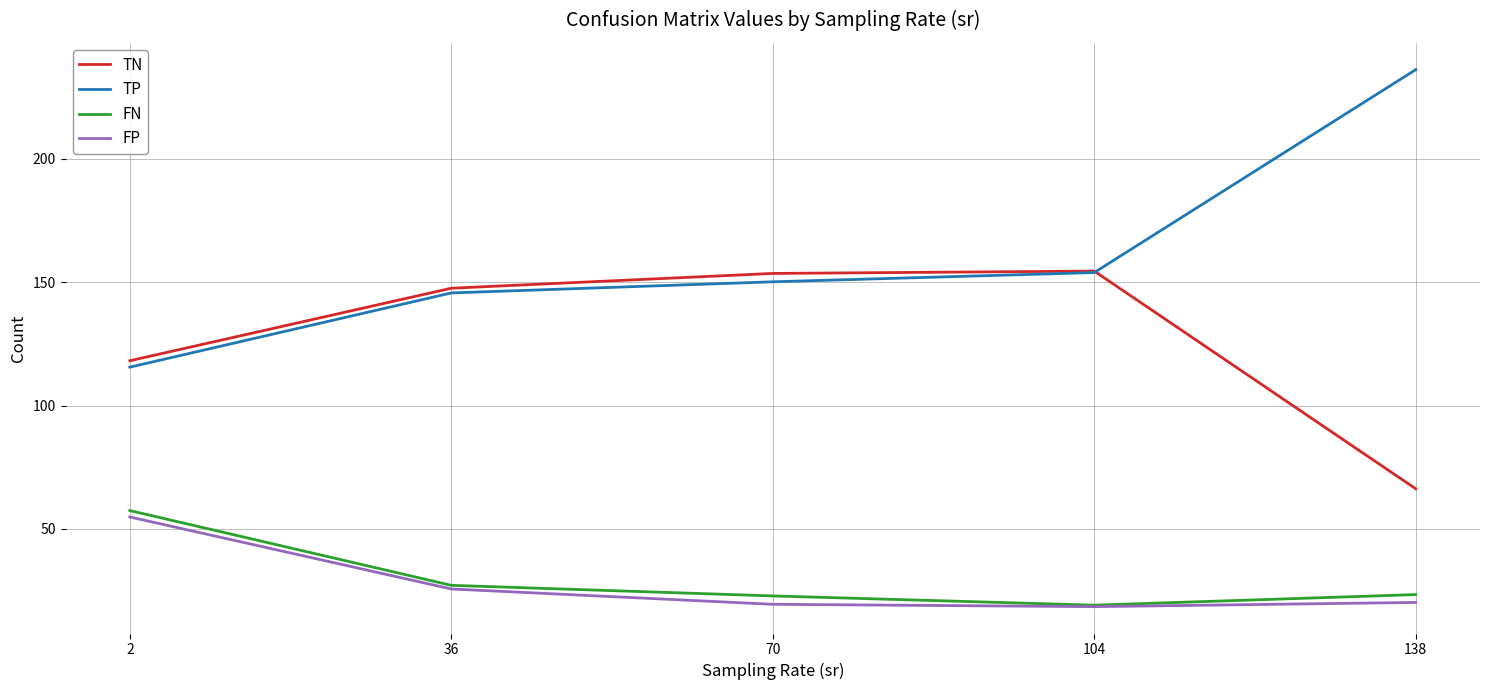

True or false: FP and TP cross at least once.

False